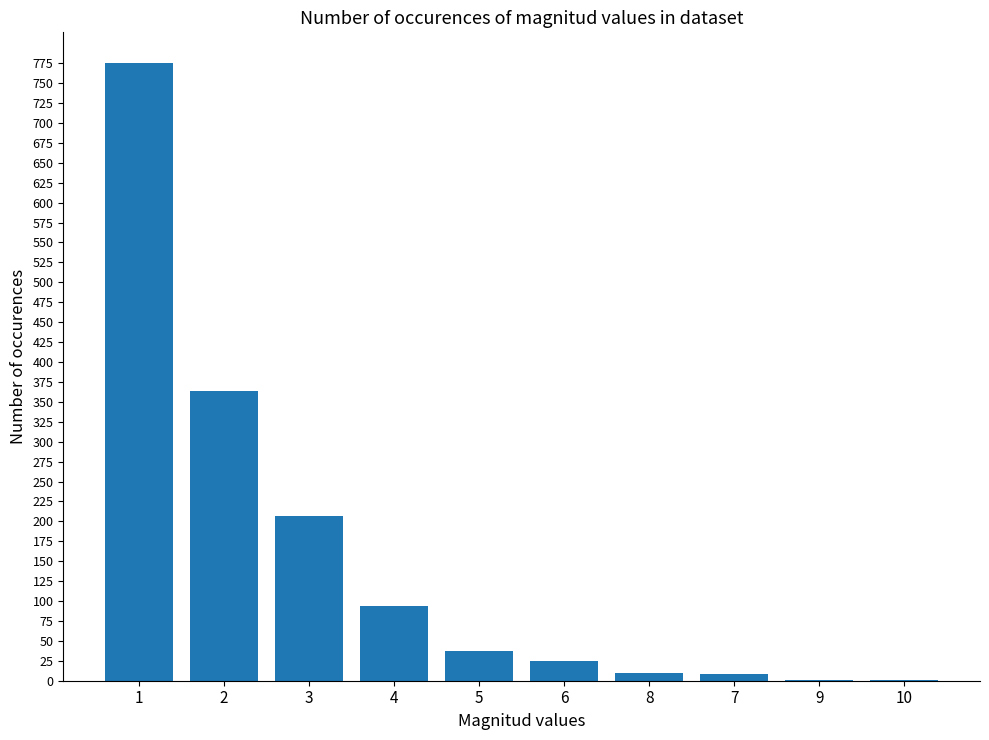

What is the change in value from 3 to 6?

-182